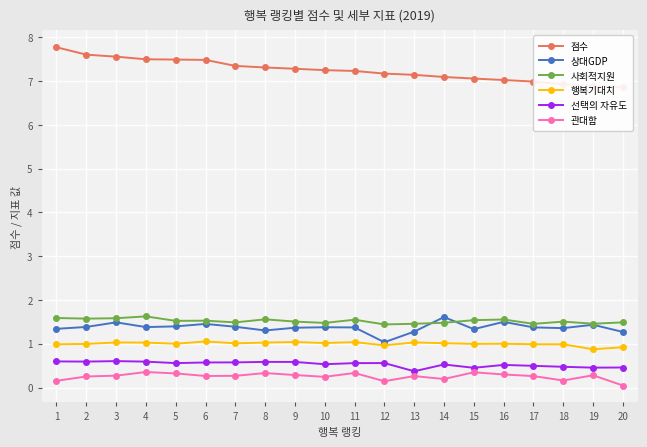

At which label does 행복기대치 first exceed 1?

3